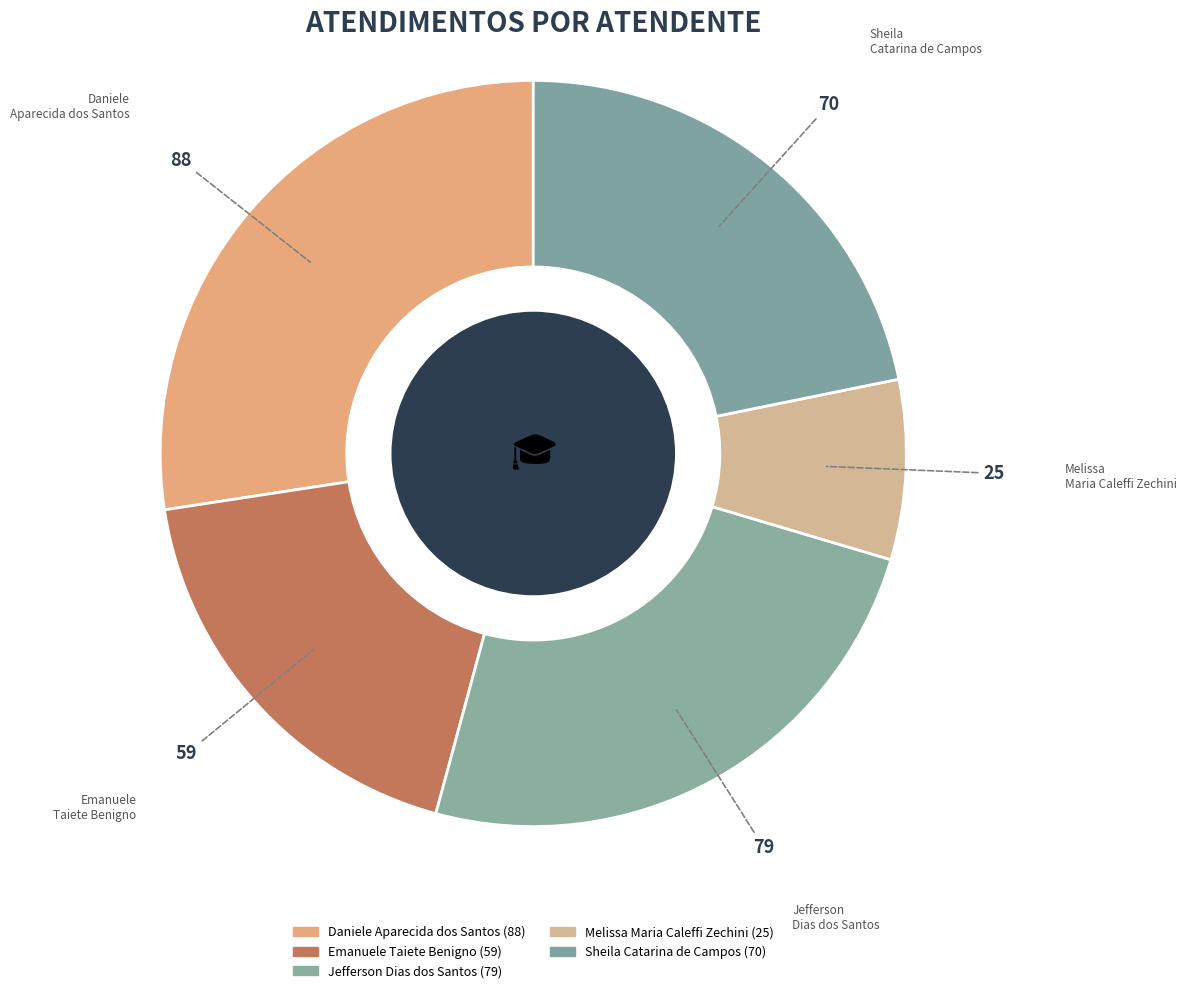

How many segments does this pie chart have?

5